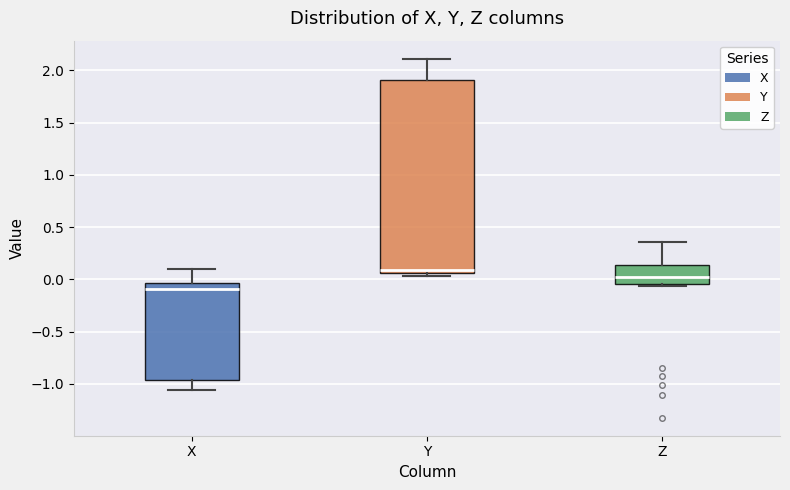

Comparing the boxes themselves (not the whiskers), which one is the tallest?

Y